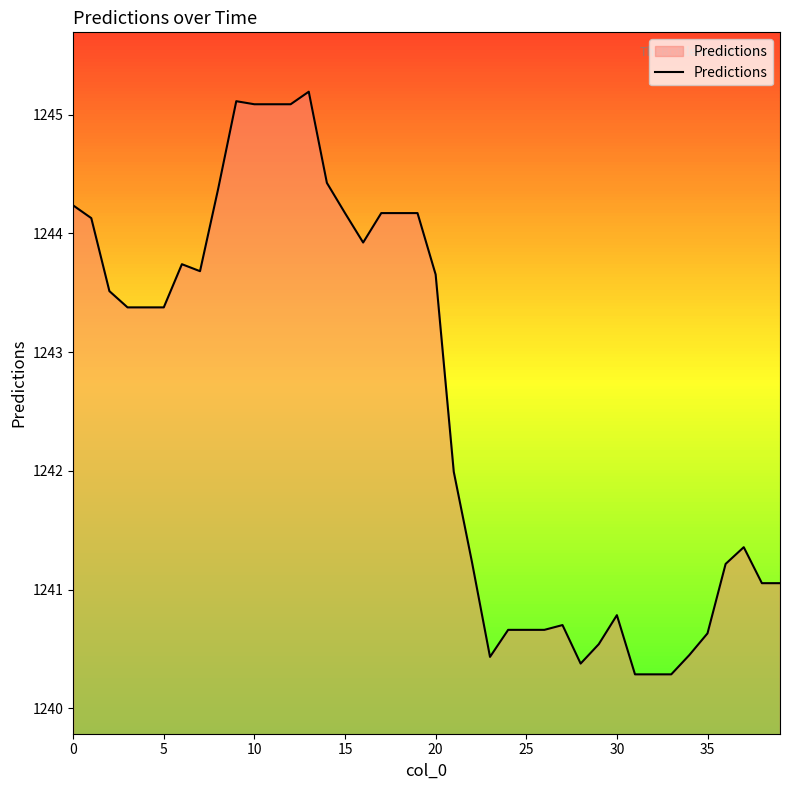

What is the greatest value displayed?

1245.2